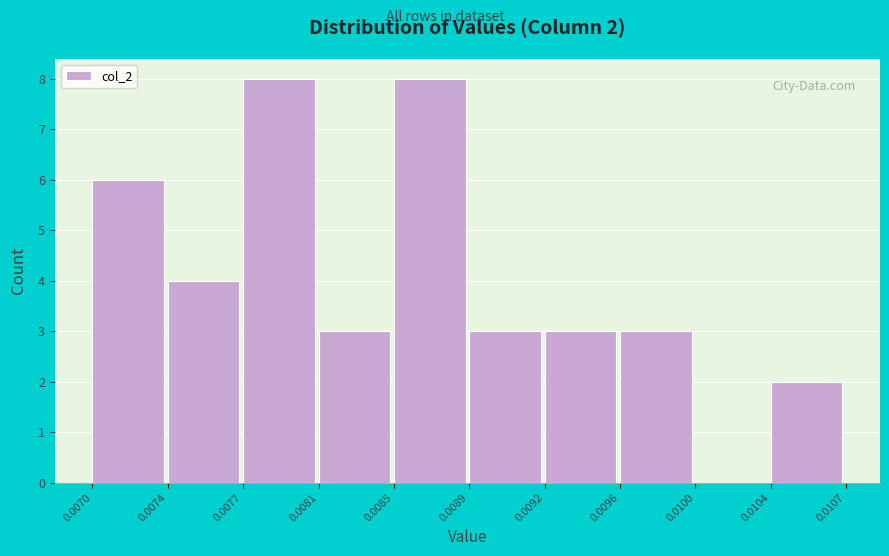

Reading right to left, extract all data points from this chart.

0.0104=2	0.0100=0	0.0096=3	0.0092=3	0.0089=3	0.0085=8	0.0081=3	0.0077=8	0.0074=4	0.0070=6